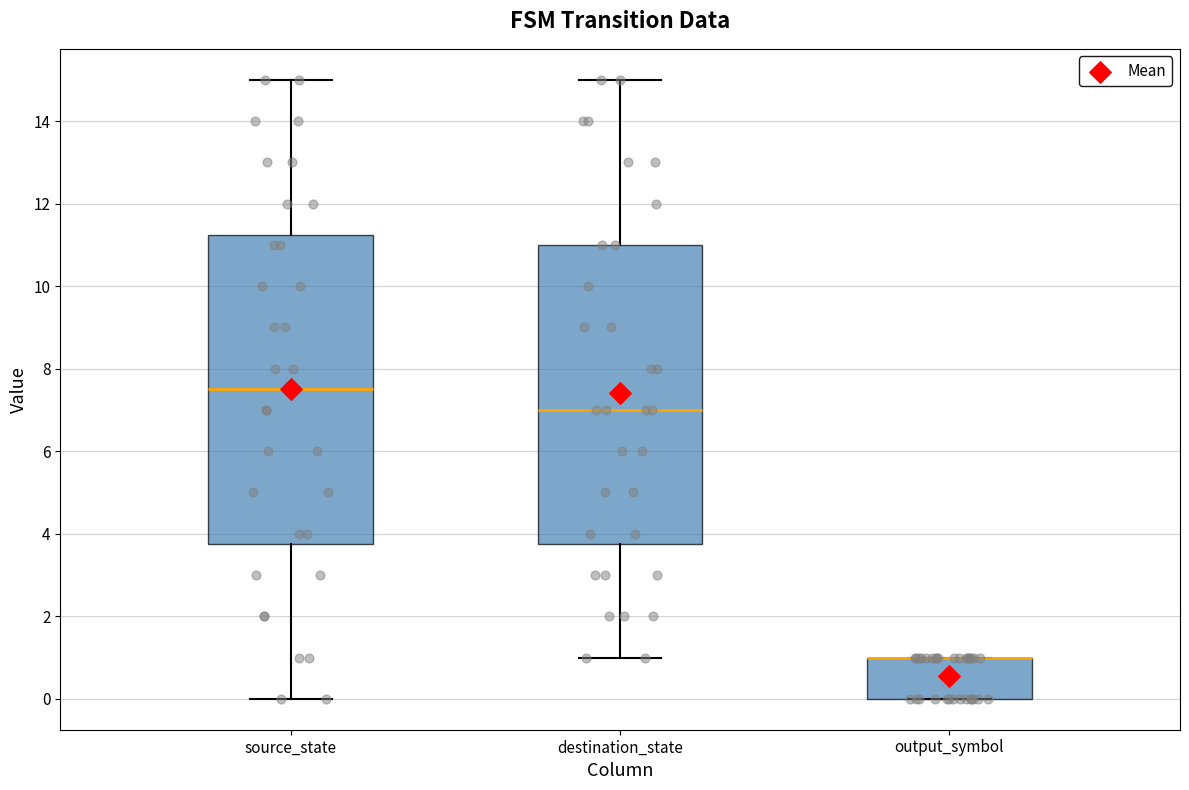

Comparing the boxes themselves (not the whiskers), which one is the tallest?

source_state